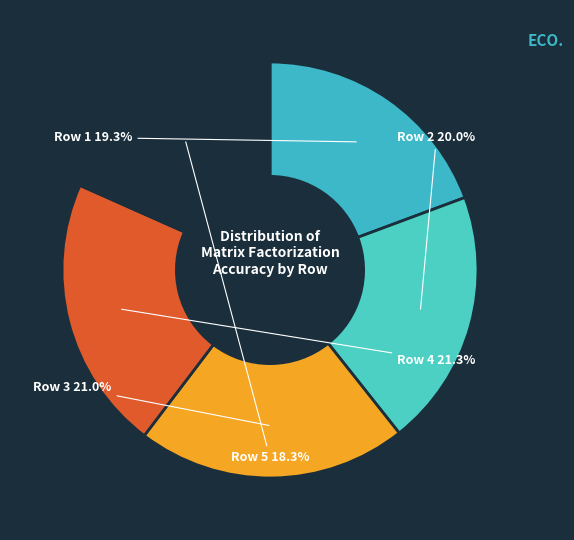

What percentage is NOT represented by Row 4?

78.7%